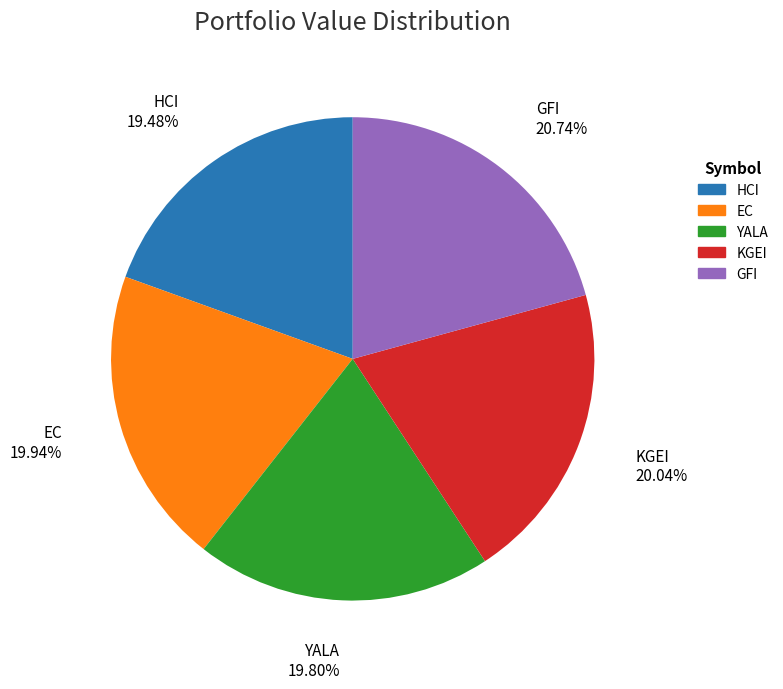

To the nearest percent, what is the combined percentage of KGEI and YALA?

40%